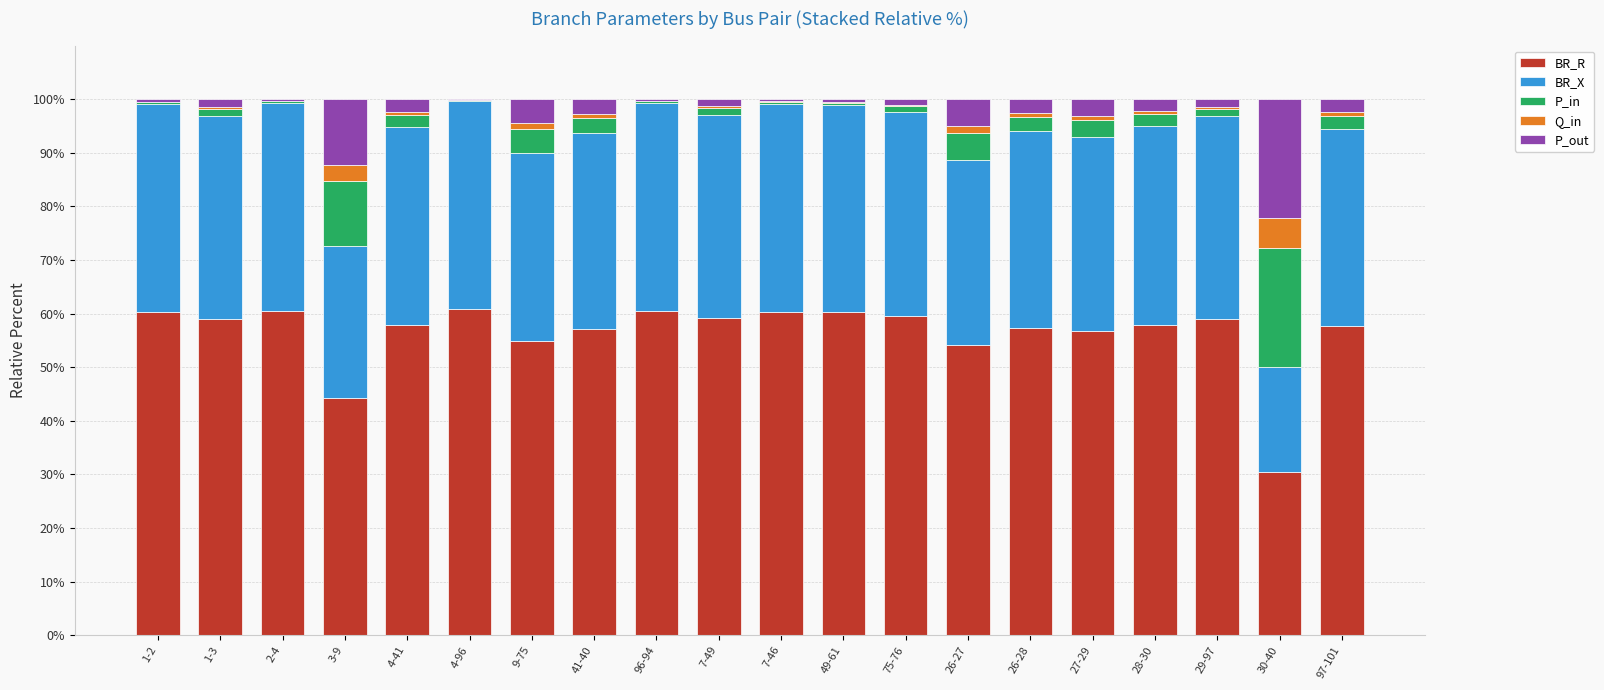

What is the maximum value for BR_R?

60.8